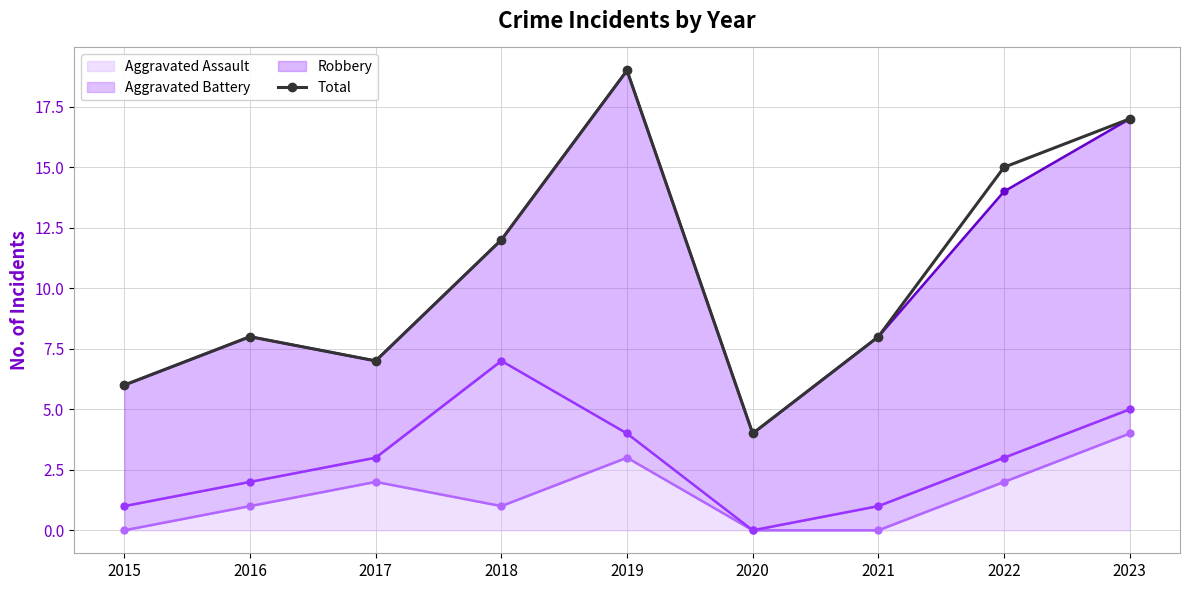

What is the difference between the values at 2018 and 2021?

4